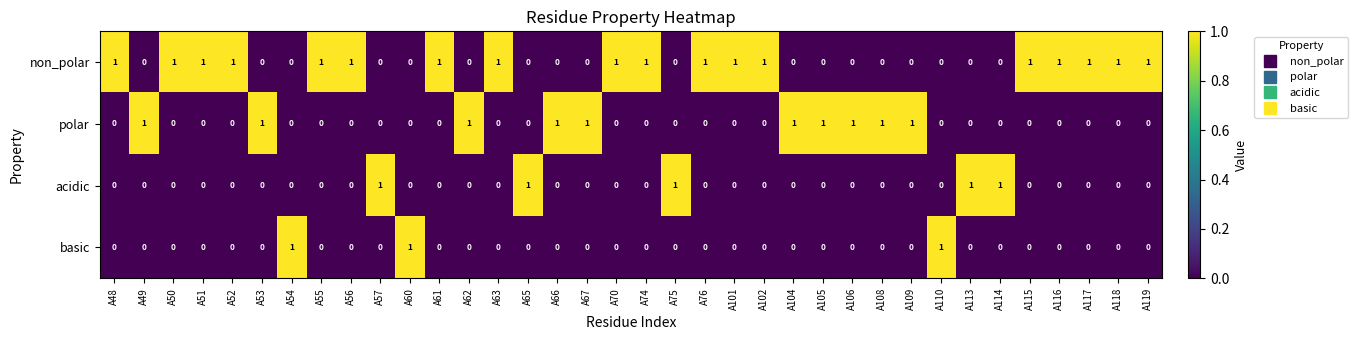

Is the value of acidic at A67 greater than the value of non_polar at A51?

No